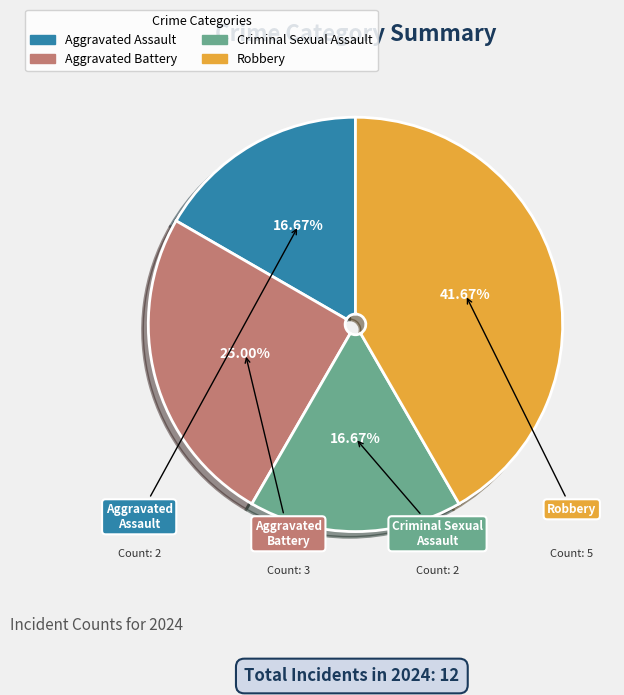

Is it true that Criminal Sexual Assault is 8% of the pie?

False